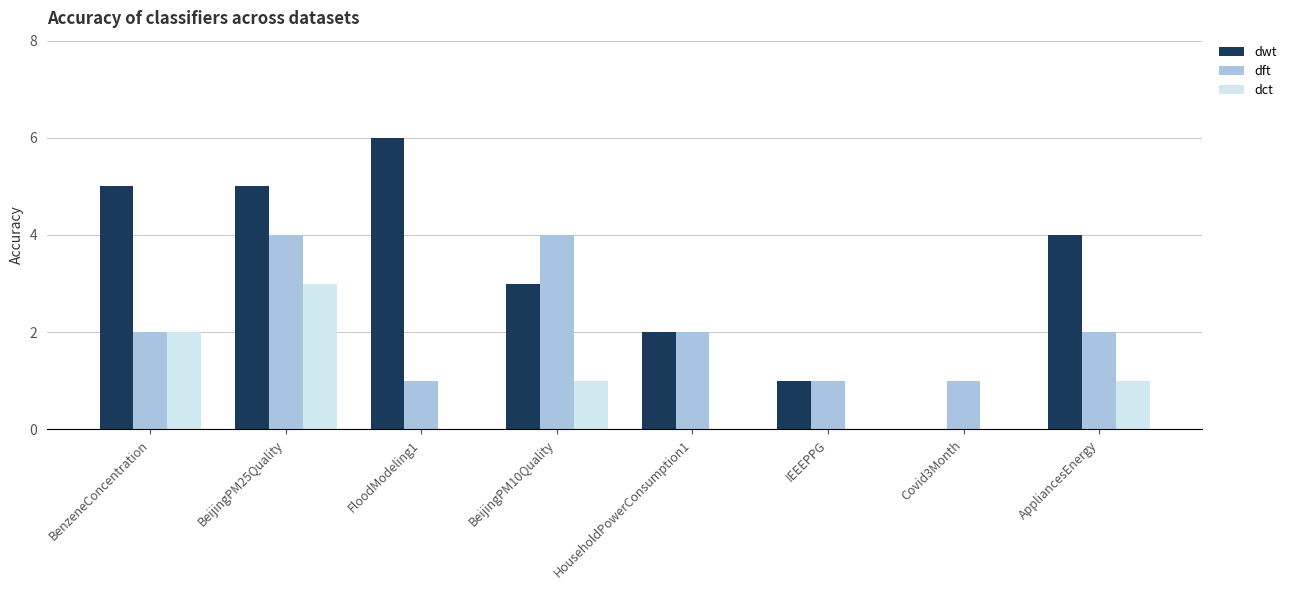

At which category is the sum across all series the highest?

BeijingPM25Quality